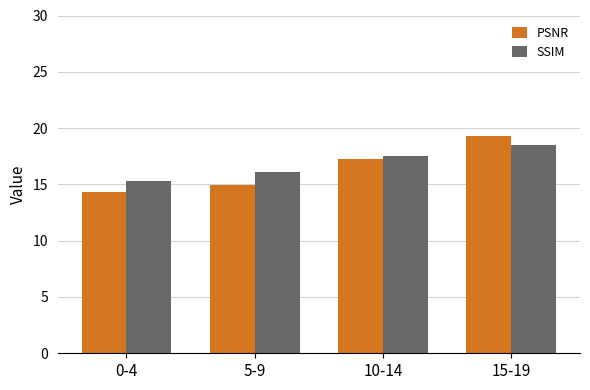

What is the value of the PSNR bar at the 2nd from the left?

14.9